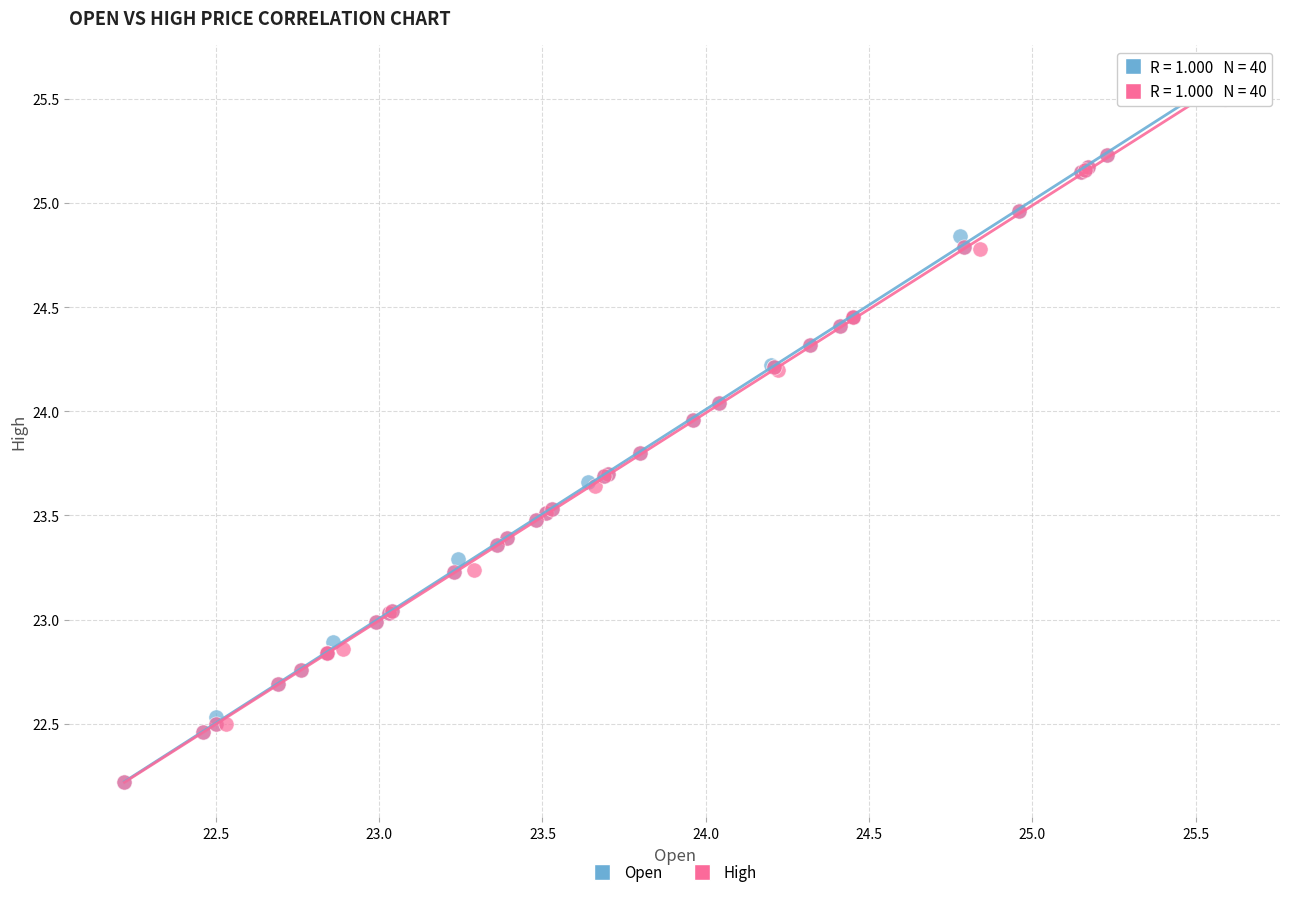

Which series has the widest spread of Y values?

Open